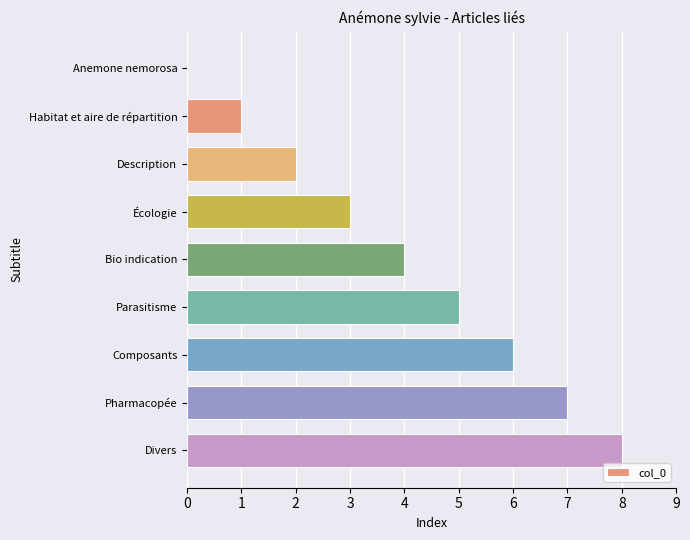

How many values are above zero?

8